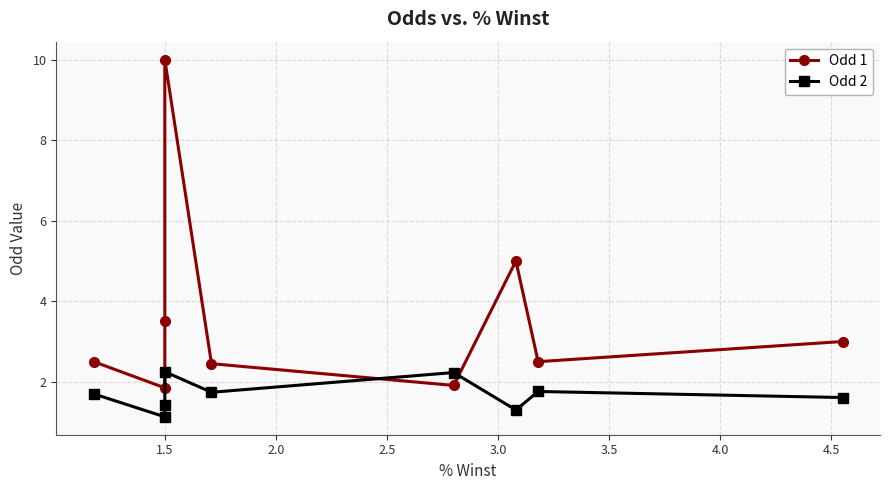

List the series in order of their overall mean, highest first.

Odd 1, Odd 2